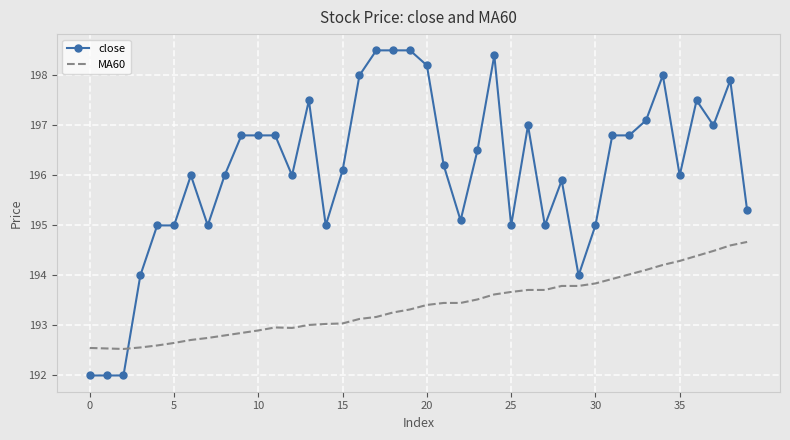

True or false: MA60 and close intersect in this chart.

True